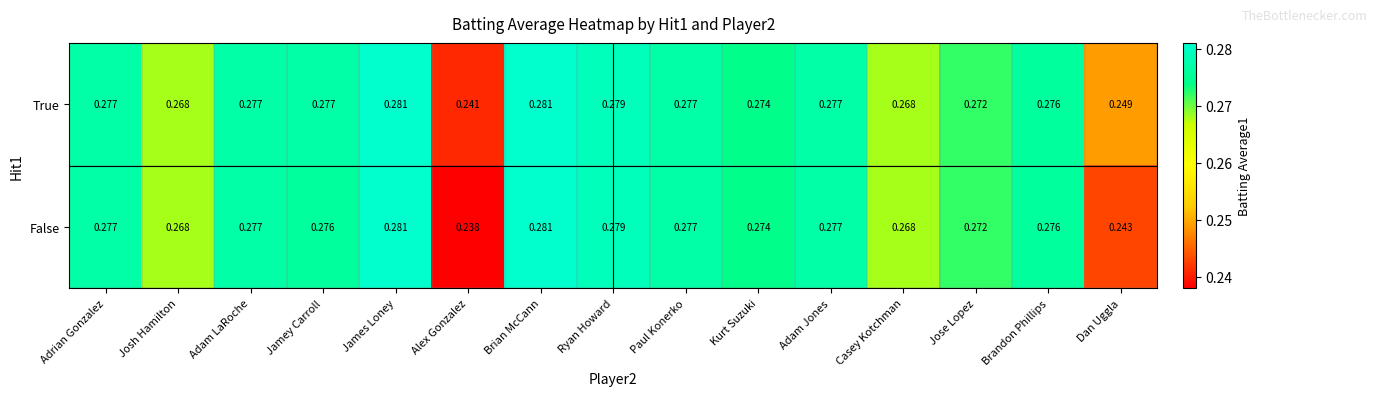

Where is False nearest to the value 0?

Alex Gonzalez